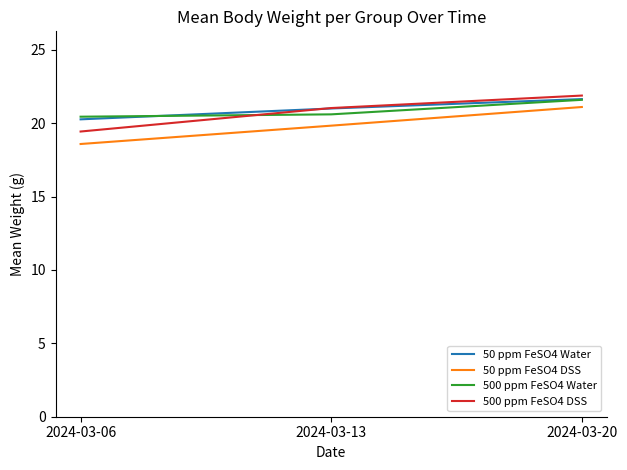

What is the smallest value displayed?

18.6